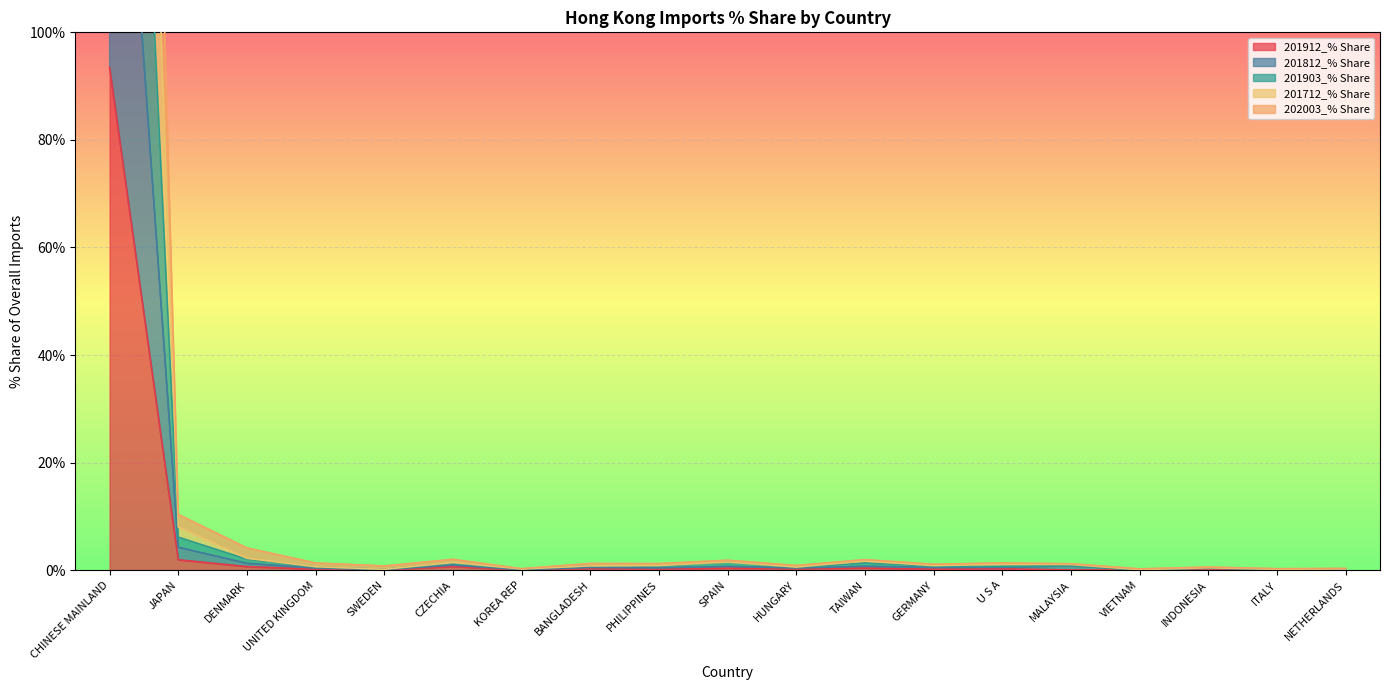

The value of 201903_% Share at KOREA REP is 0.2. True or false?

True